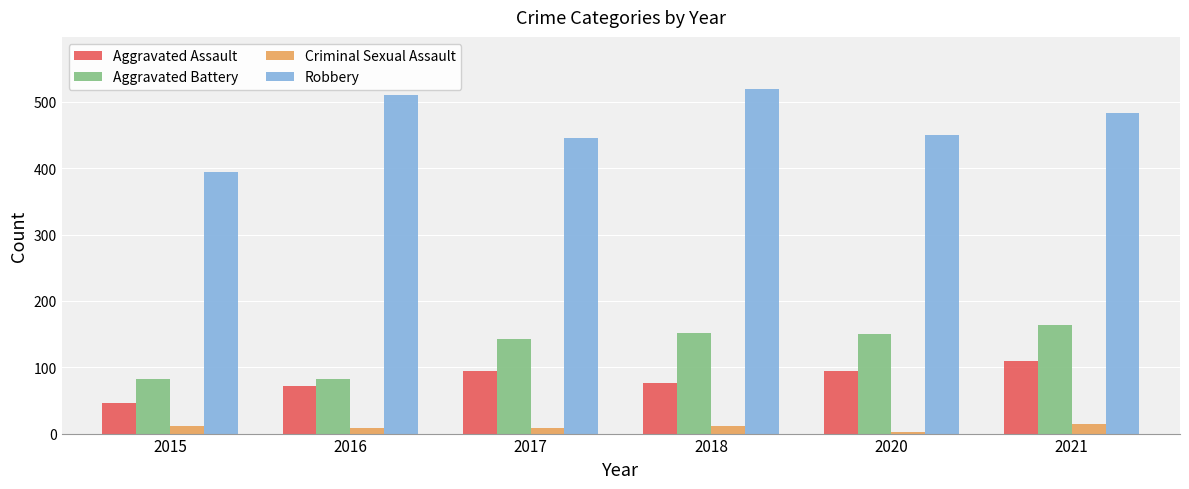

What is the average value of the Robbery series?

468